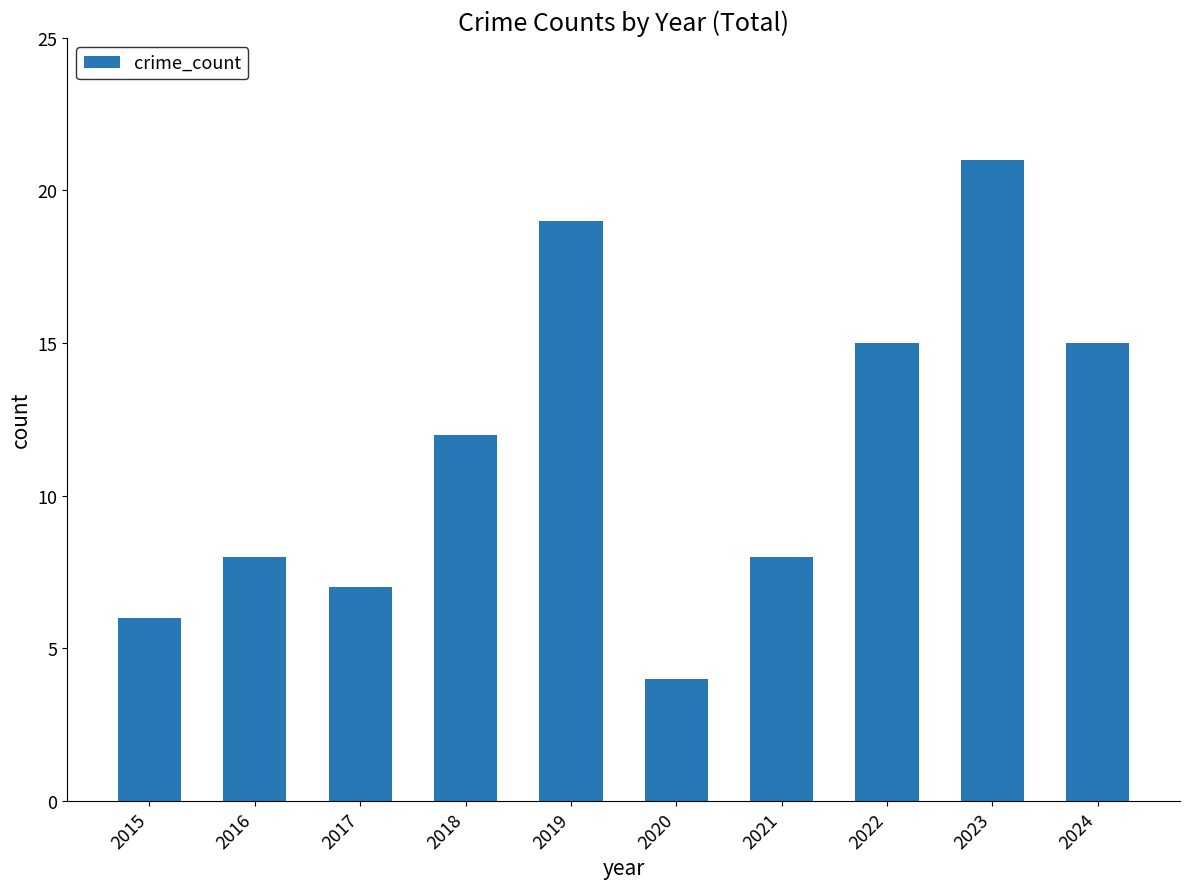

What is the smallest value displayed?

4